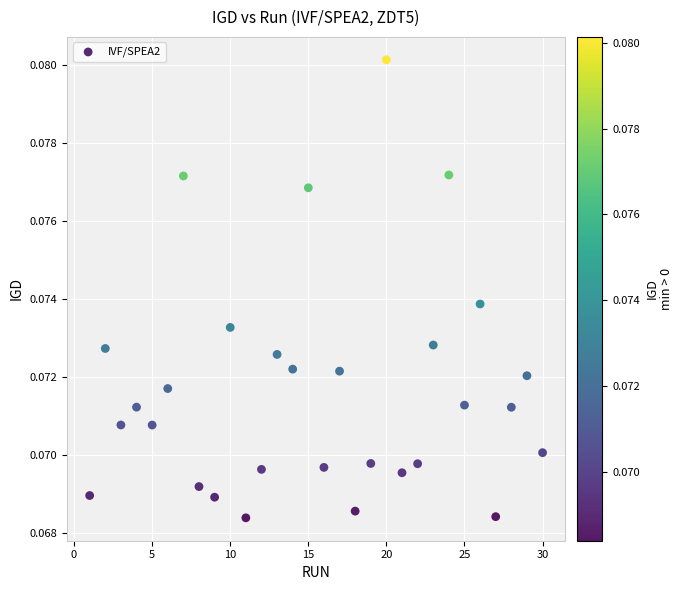

What is the range of X values (max minus min)?

29.0